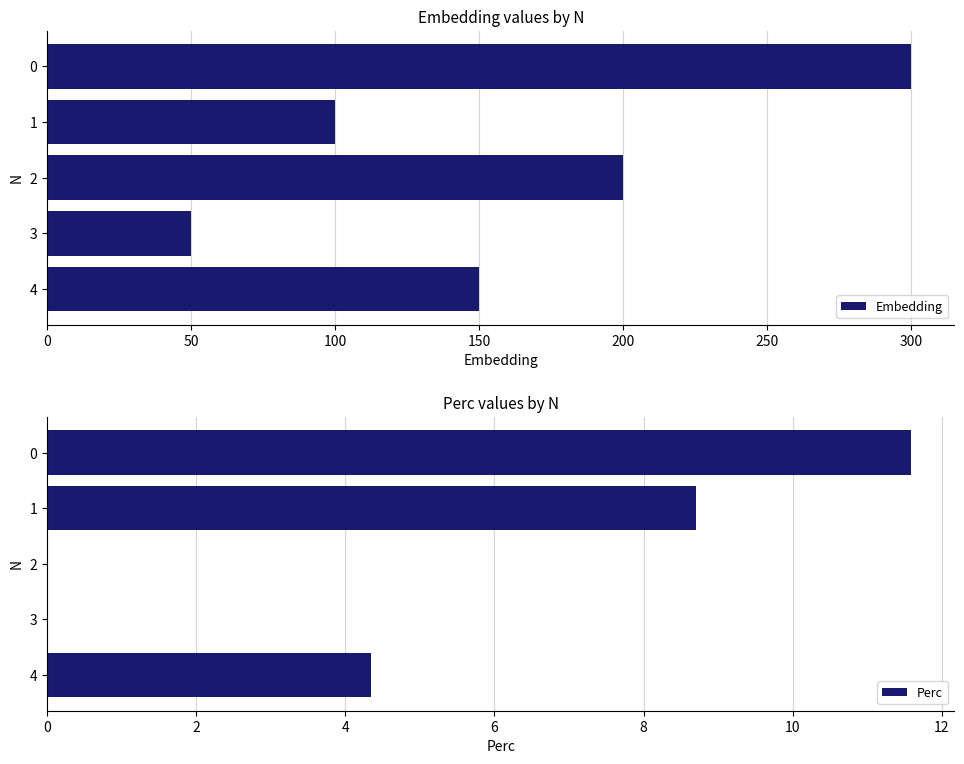

What is the value of the Perc bar at the 2nd from the left?

8.7